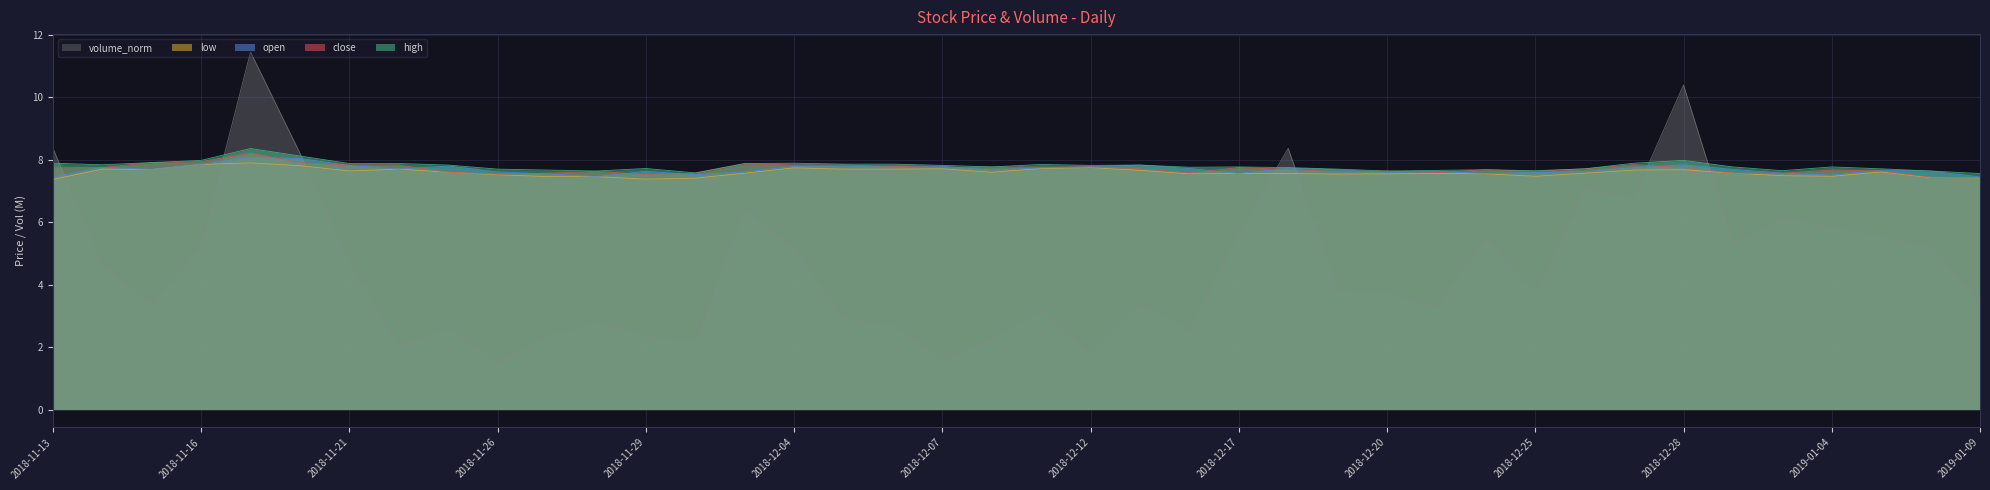

What value does the volume_norm series have at 2018-12-12?

1.8